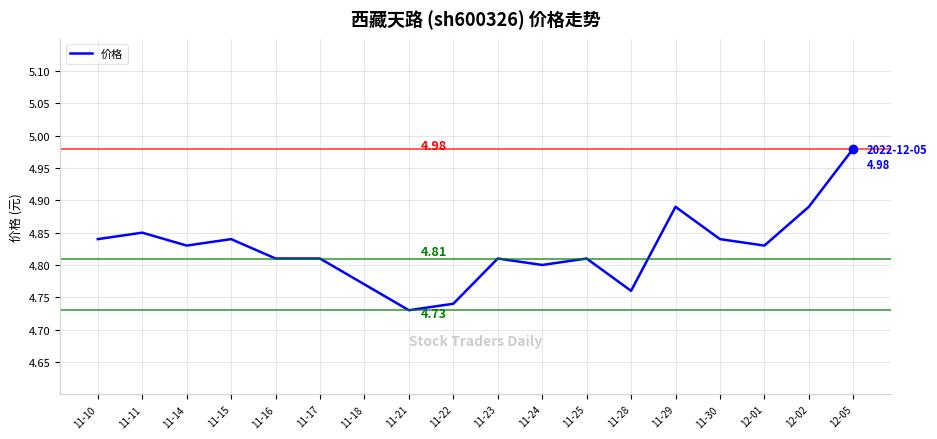

The value at 11-14 is 1.8. True or false?

False